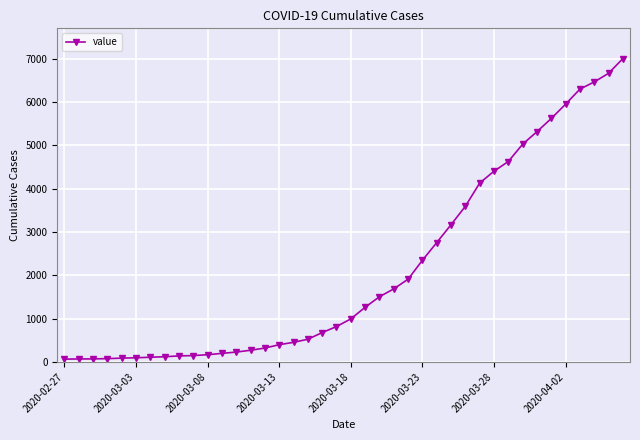

What is the maximum value shown in the chart?

7005